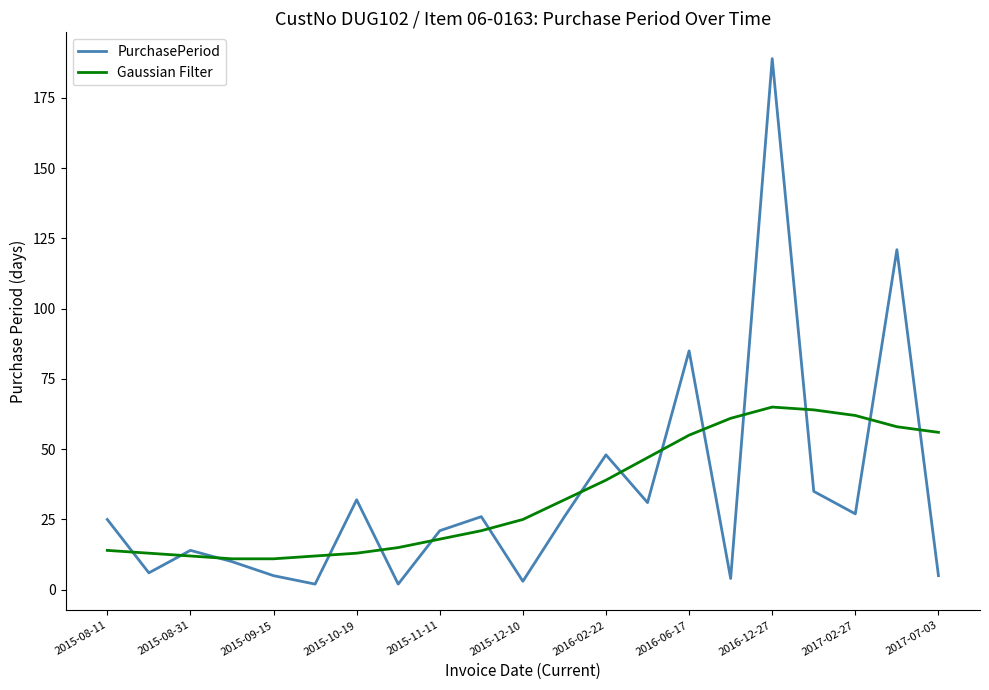

What is the highest value of the Gaussian Filter series?

65